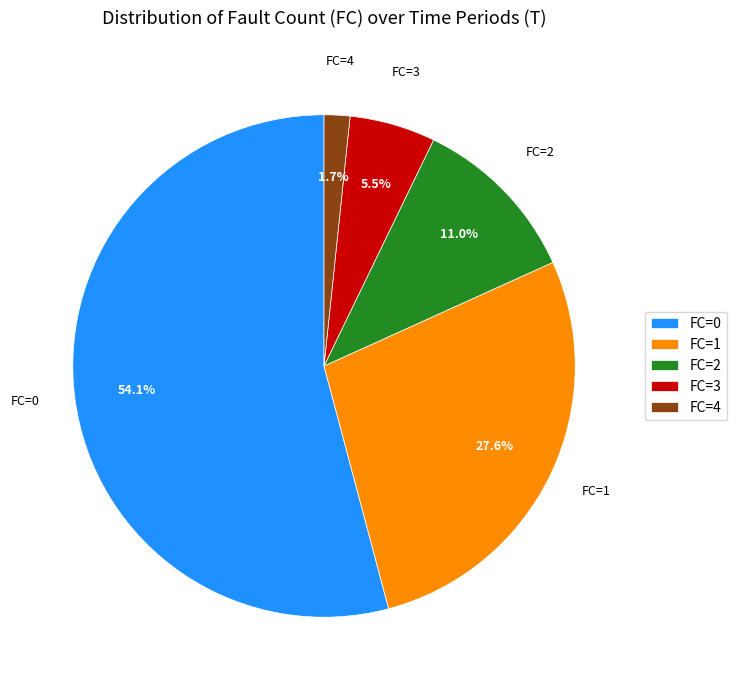

To the nearest percent, what percentage of the pie is FC=0?

54%